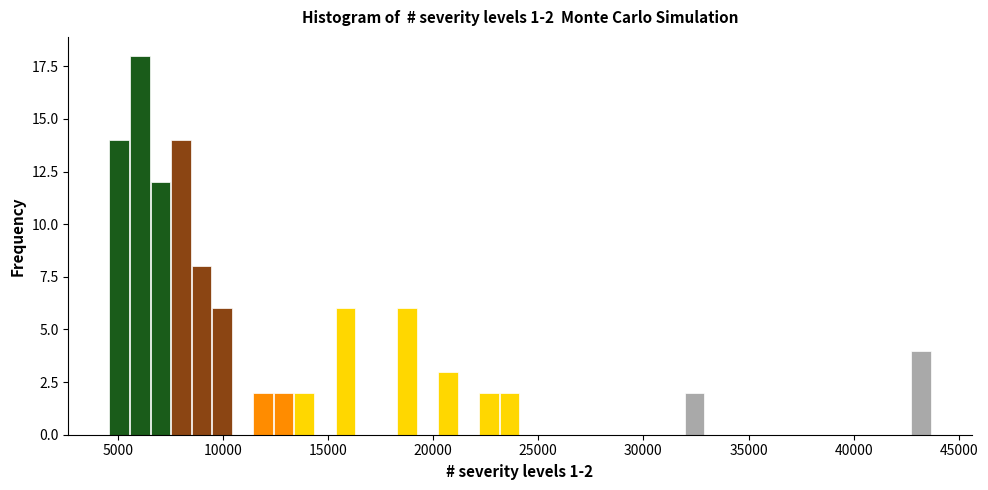

Read against the x-axis, roughly where is the centre of the tallest bar?

6000